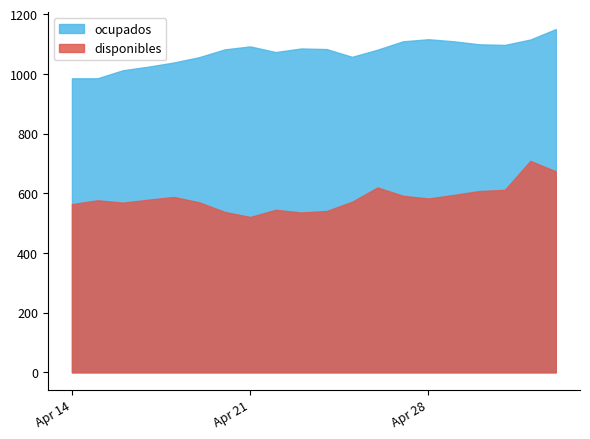

At which label does disponibles first exceed 579?

2020-04-18